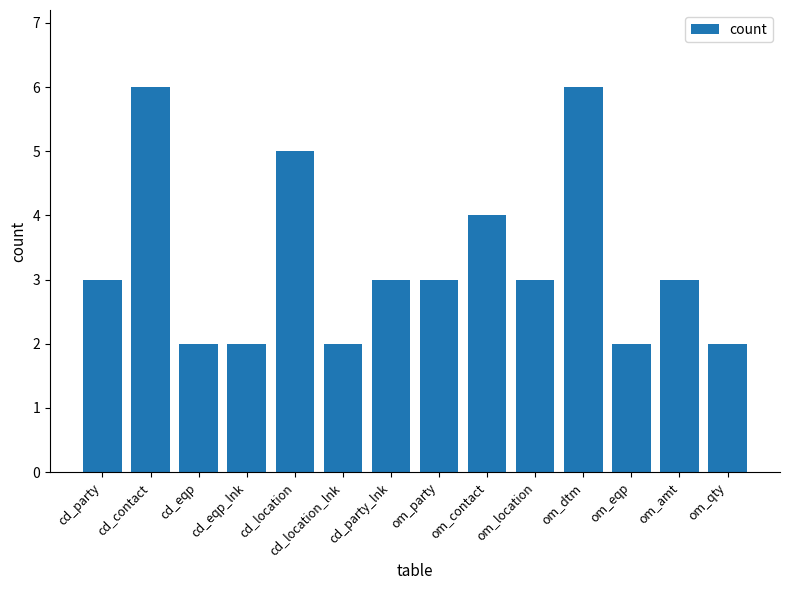

What is the difference between the maximum and minimum values?

4